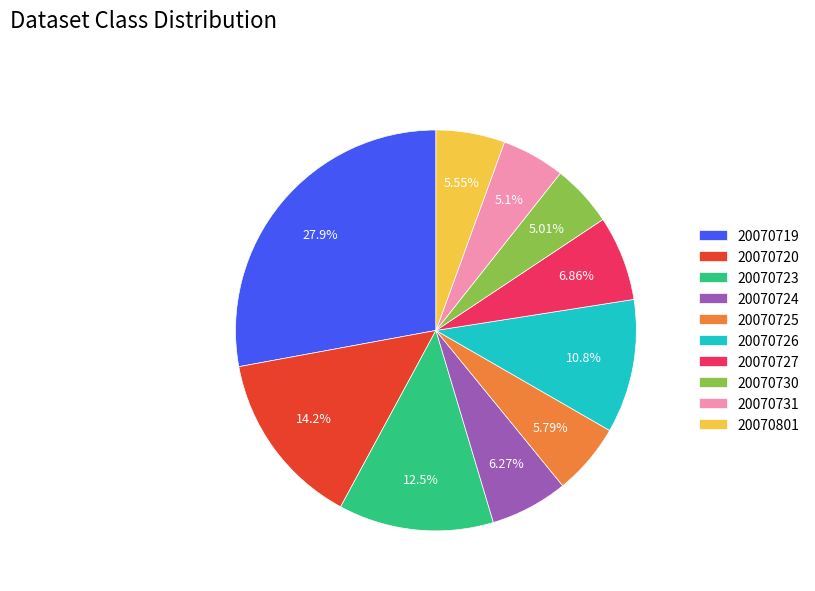

To the nearest percent, what is the difference between the largest and smallest slice percentages?

23%